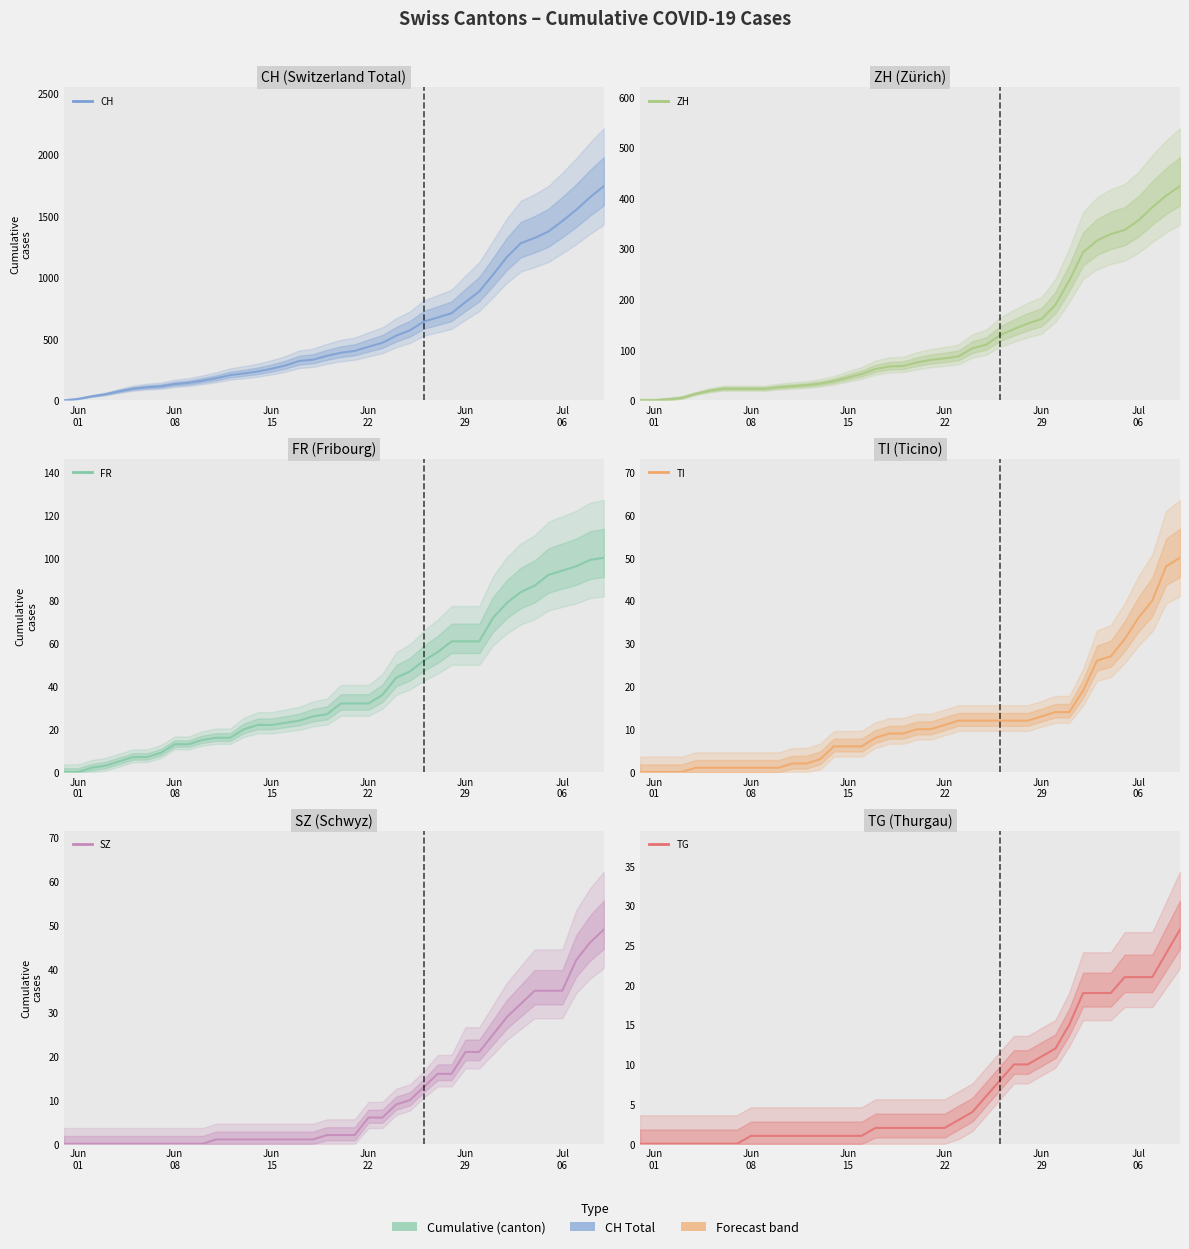

True or false: TI and FR intersect in this chart.

False